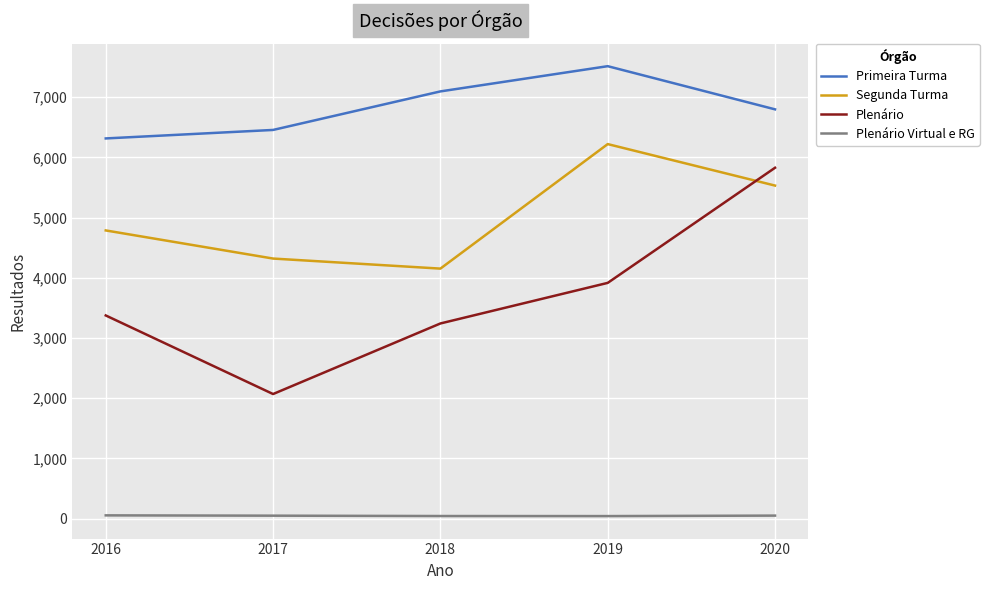

What is the difference between the second highest and minimum values in the Plenário series?

1846